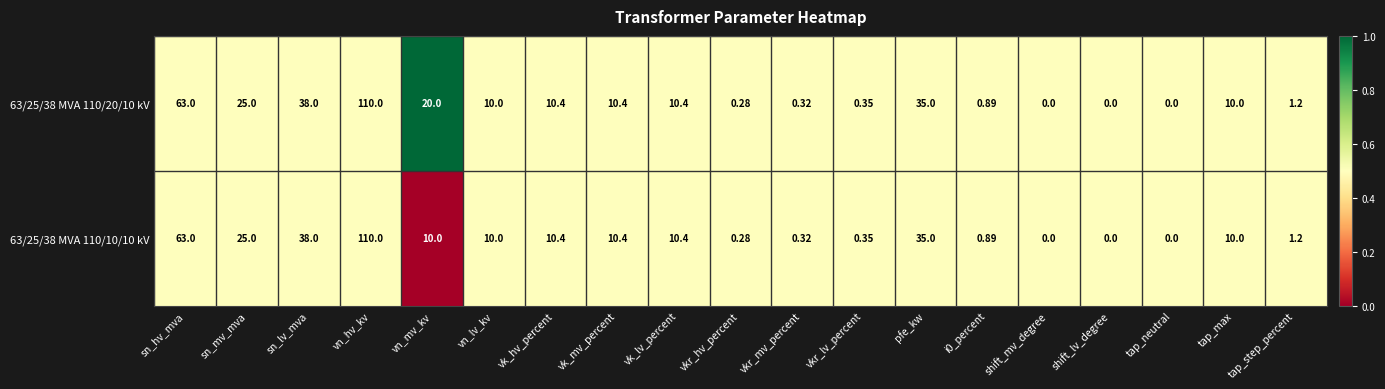

At which label is 63/25/38 MVA 110/20/10 kV closest to 55?

sn_hv_mva